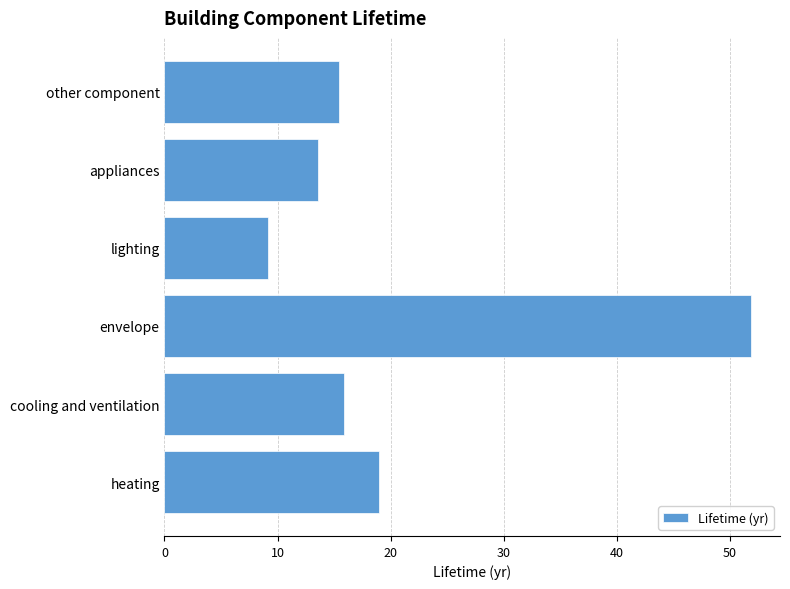

Which category has the lowest value across all series?

lighting